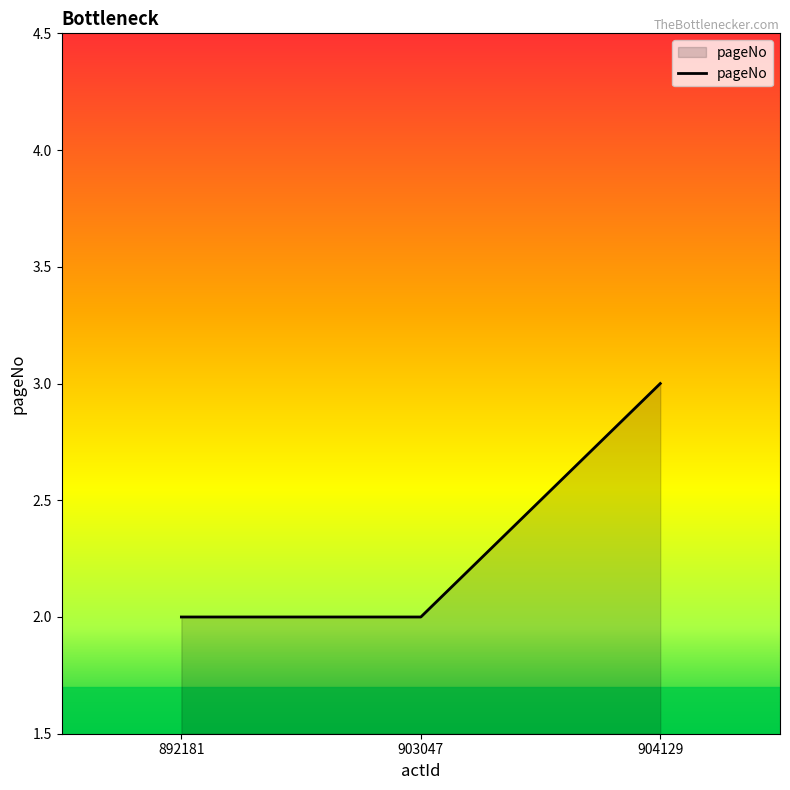

What is the sum of all values?

7